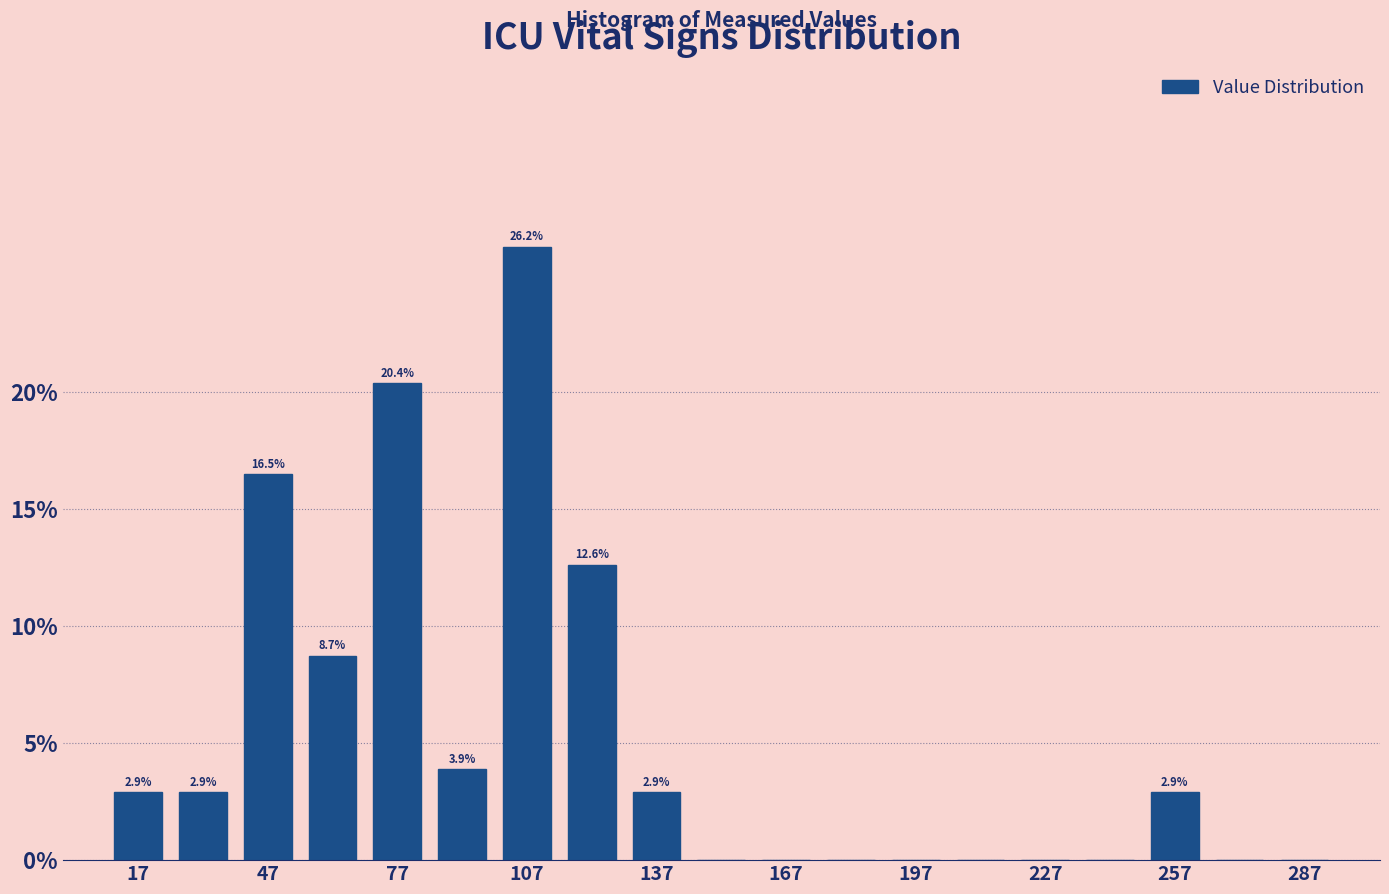

Around what value on the x-axis is the tallest bar? Give the approximate position of its centre, as read against the axis.

110